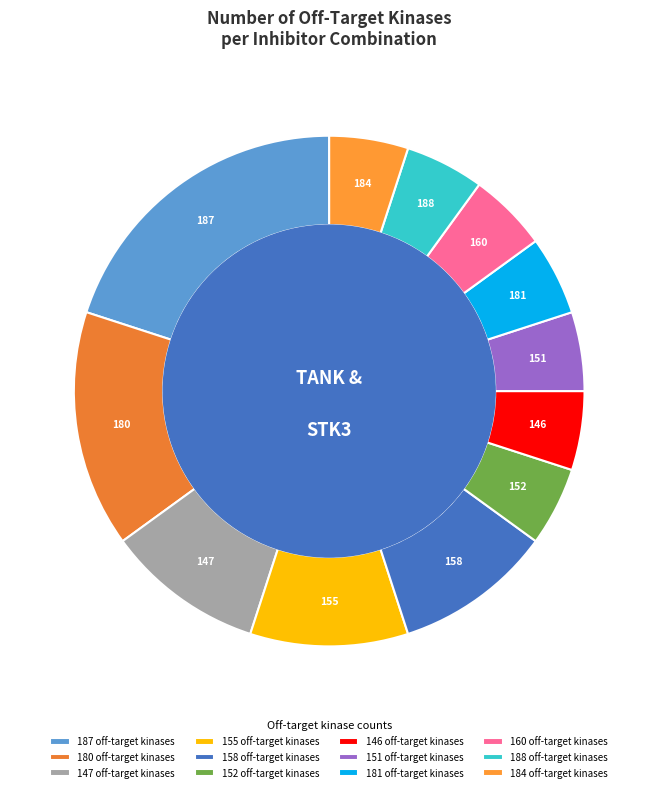

Does any single category account for the majority?

No